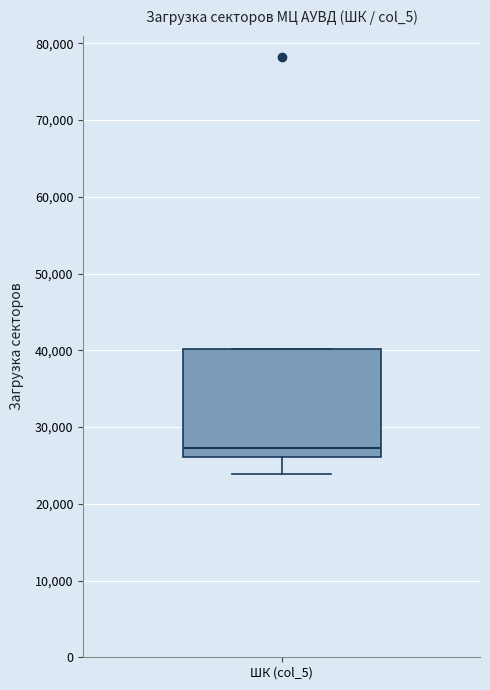

Read this box plot against the y-axis: the position of the median line, the range covered by the box, and the ends of both whiskers. The values are not printed on the chart, so give them approximately, as read against the axis.

median 27000, box 26000 to 40000, whiskers 24000 to 40000